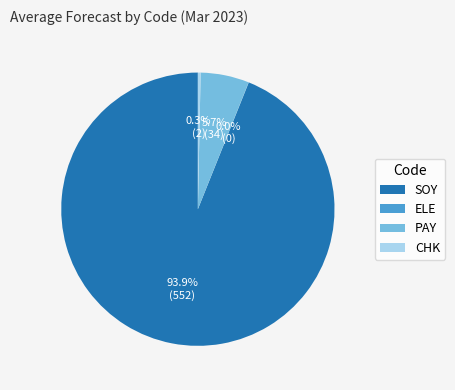

Which slice is the largest?

SOY